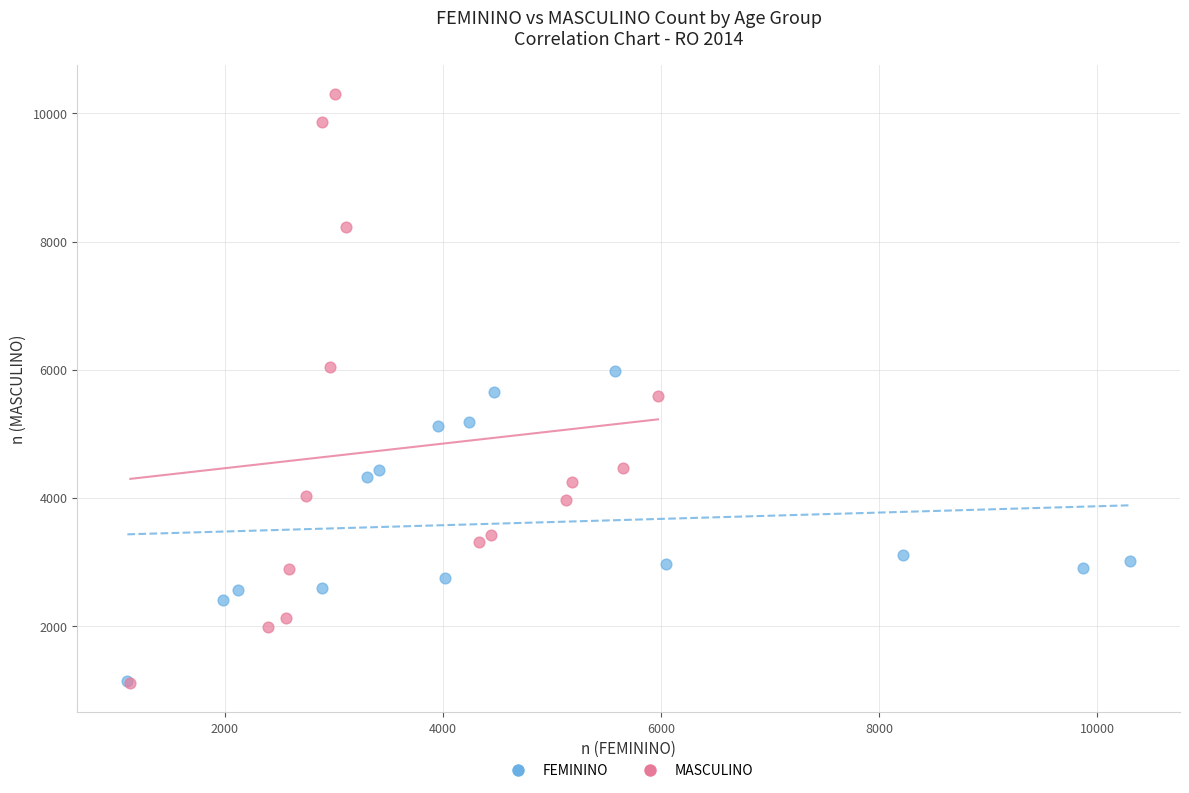

Which series has the largest Y range (max minus min)?

MASCULINO